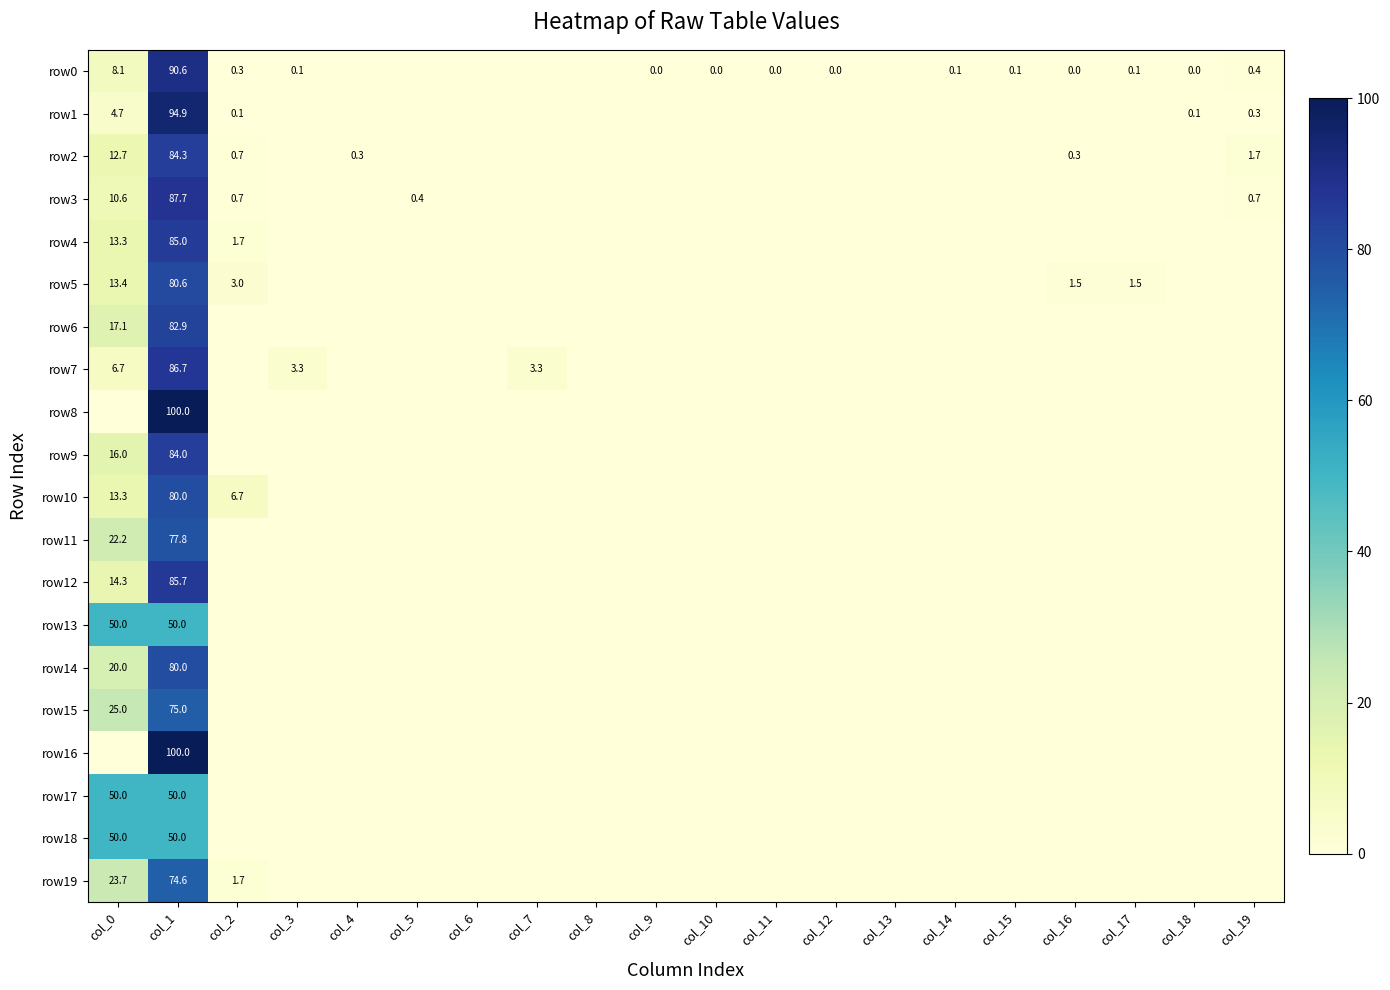

How many categories are shown in the chart?

20